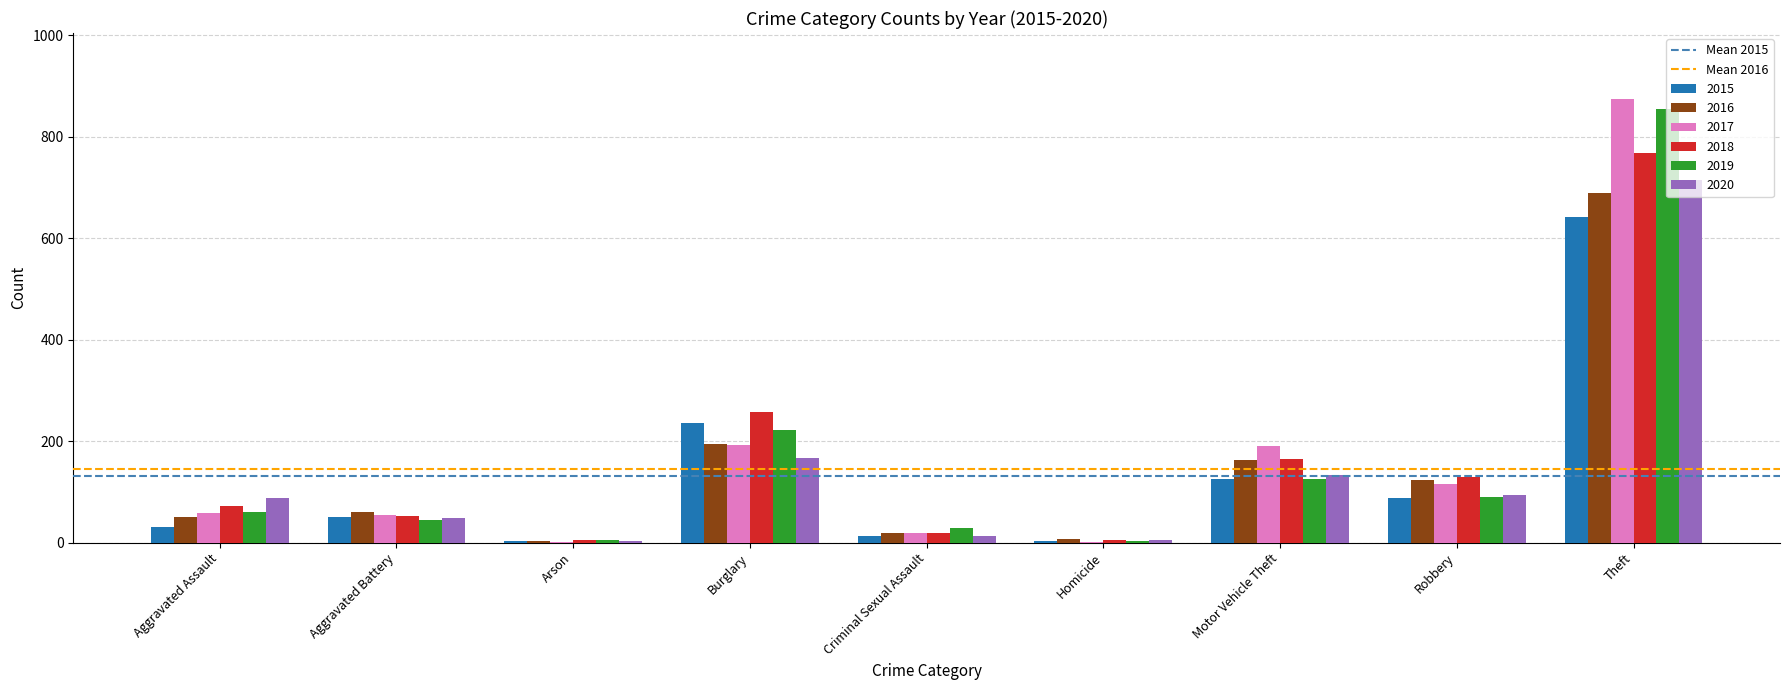

At which category is the sum across all series the highest?

Theft